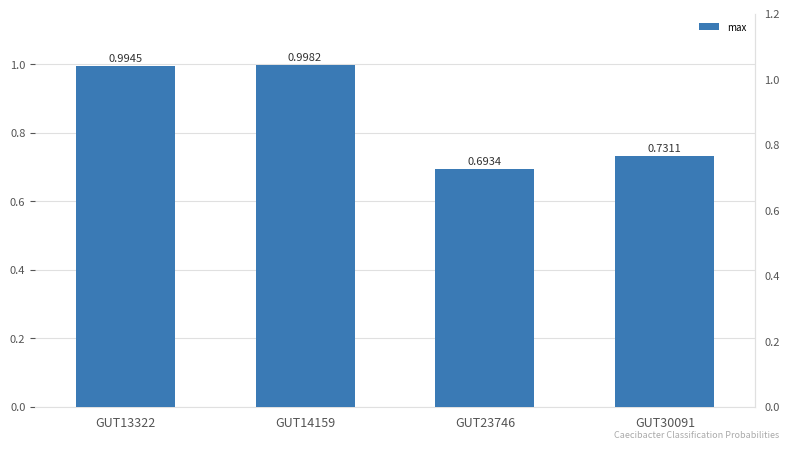

How many categories are shown in the chart?

4